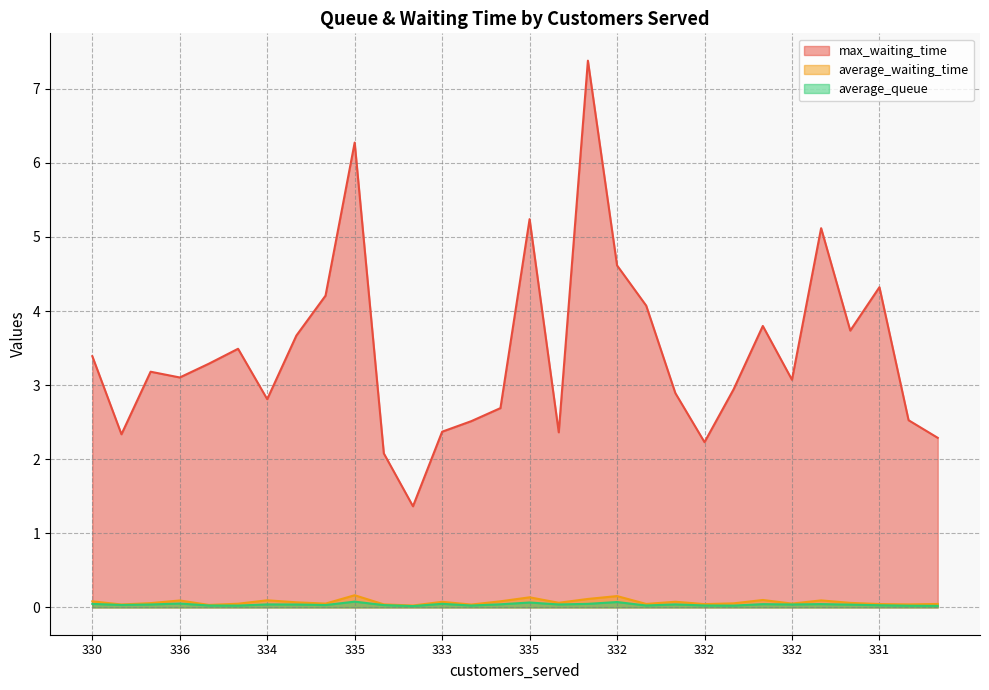

At 339, list the series in order from largest to smallest.

max_waiting_time, average_waiting_time, average_queue